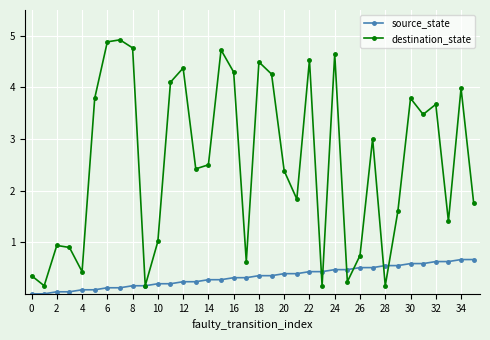

Which series ends up on top after the final intersection of destination_state and source_state?

destination_state